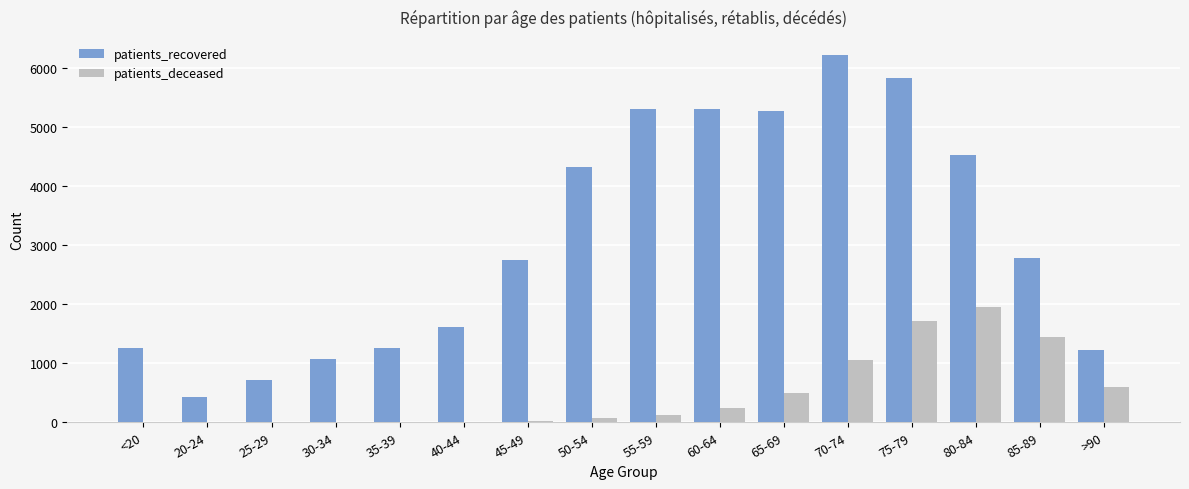

What is the sum of all patients_deceased values?

7772